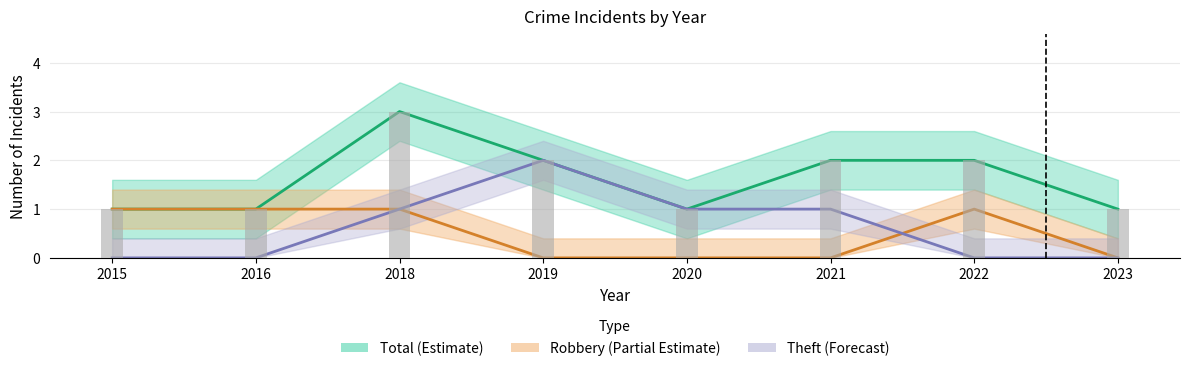

What is the spread (max minus min) of values at 2018?

2